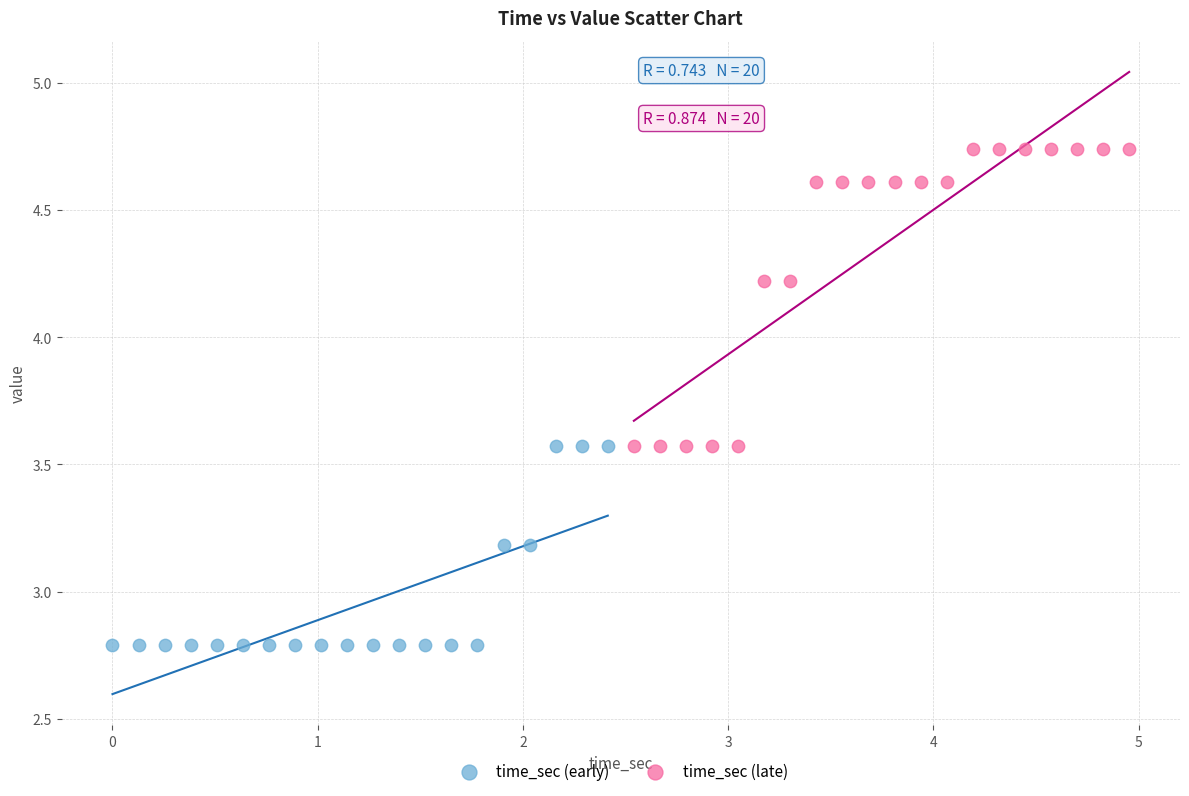

Which series reaches the maximum Y coordinate?

time_sec (late)